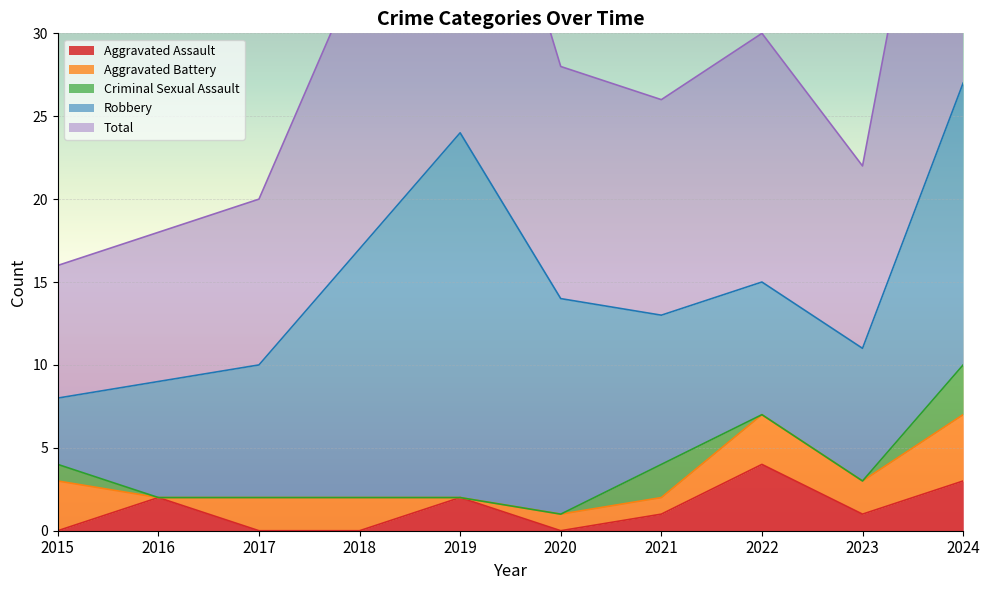

What are all the series names shown in the legend?

Aggravated Assault, Aggravated Battery, Criminal Sexual Assault, Robbery, Total